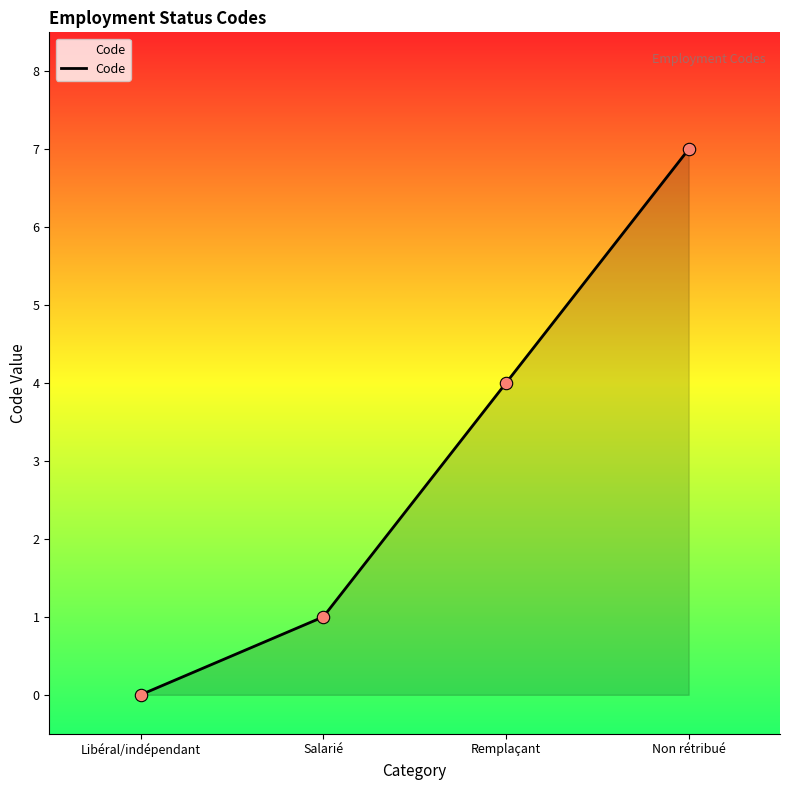

What is the change in value from Salarié to Remplaçant?

+3